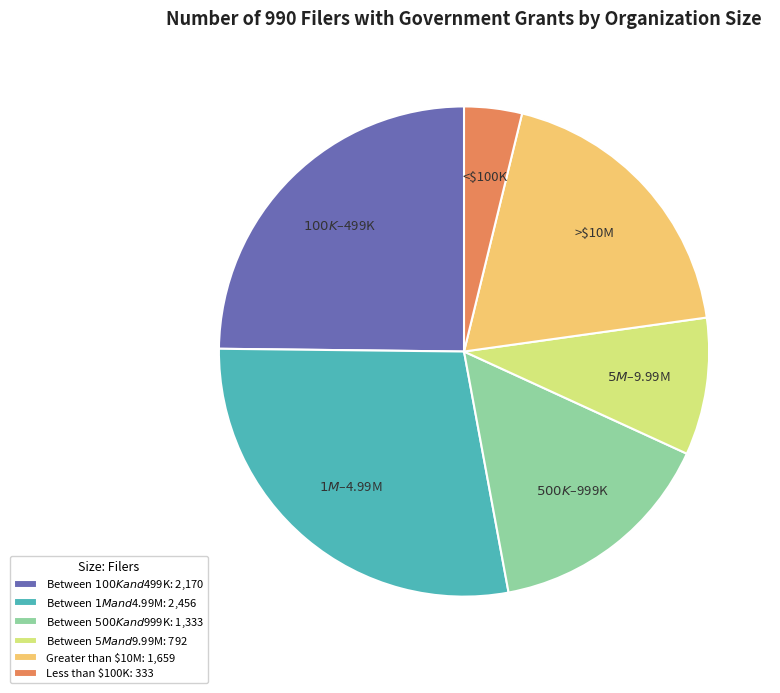

How many slices are in this pie chart?

6